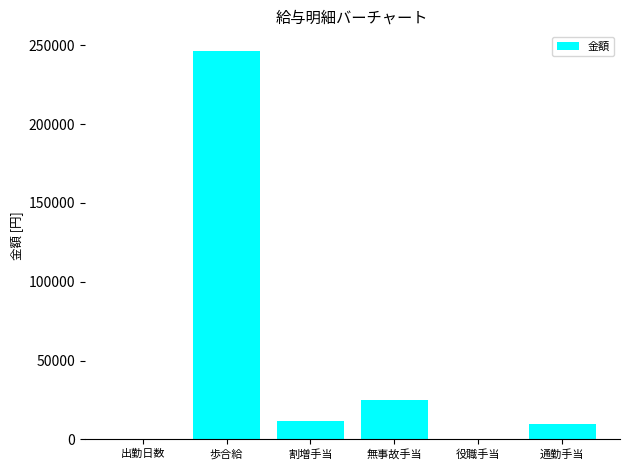

Between 歩合給 and 割増手当, which is larger?

歩合給